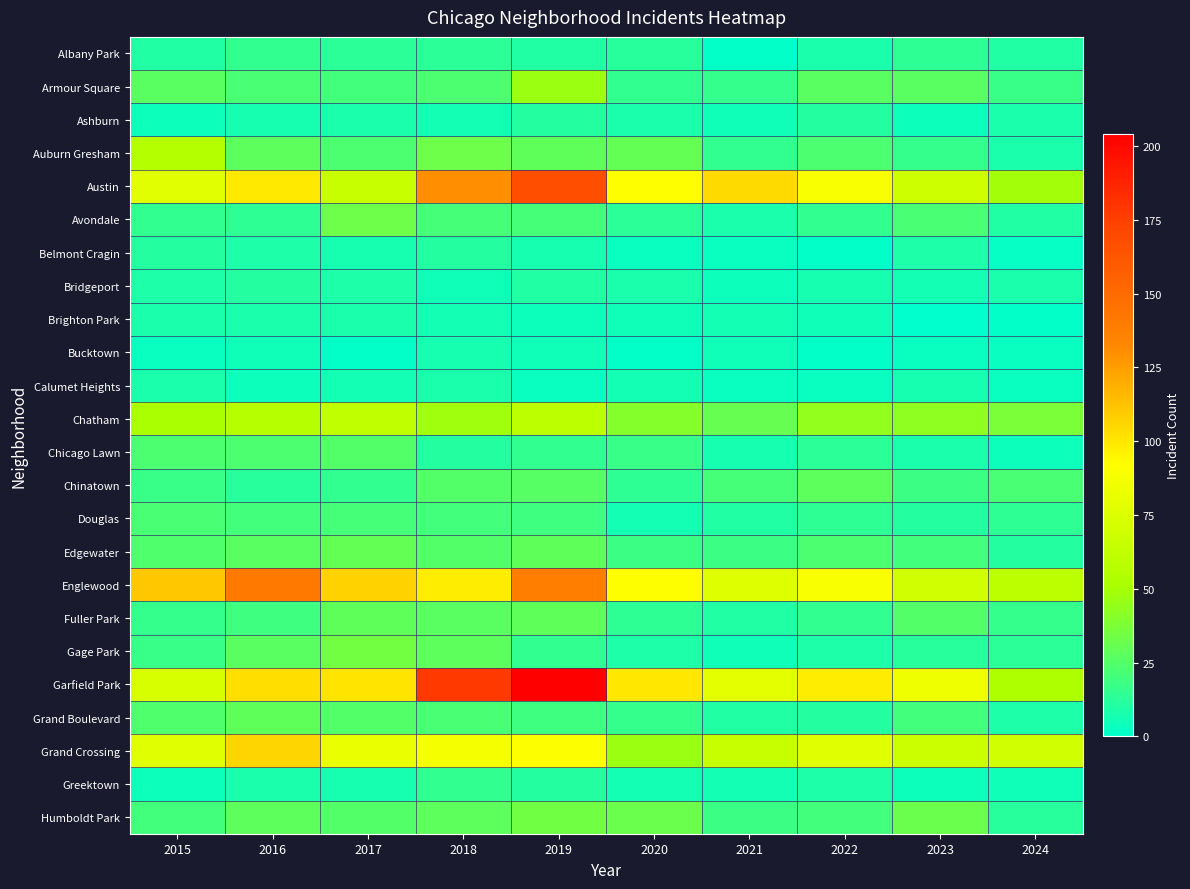

Reading right to left, what are all the values shown in this chart?

Albany Park: 2024=10	2023=14	2022=8	2021=1	2020=12	2019=10	2018=13	2017=13	2016=15	2015=10
Armour Square: 2024=17	2023=27	2022=27	2021=16	2020=15	2019=47	2018=23	2017=20	2016=22	2015=27
Ashburn: 2024=8	2023=4	2022=11	2021=5	2020=8	2019=11	2018=6	2017=8	2016=7	2015=4
Auburn Gresham: 2024=8	2023=16	2022=23	2021=15	2020=30	2019=29	2018=33	2017=23	2016=28	2015=56
Austin: 2024=49	2023=68	2022=89	2021=104	2020=92	2019=167	2018=130	2017=65	2016=99	2015=78
Avondale: 2024=10	2023=22	2022=15	2021=8	2020=13	2019=21	2018=21	2017=33	2016=14	2015=15
Belmont Cragin: 2024=2	2023=9	2022=1	2021=3	2020=3	2019=7	2018=11	2017=7	2016=9	2015=11
Bridgeport: 2024=8	2023=6	2022=7	2021=4	2020=8	2019=10	2018=5	2017=9	2016=11	2015=9
Brighton Park: 2024=1	2023=0	2022=5	2021=6	2020=5	2019=4	2018=6	2017=8	2016=8	2015=8
Bucktown: 2024=3	2023=3	2022=1	2021=5	2020=1	2019=5	2018=7	2017=1	2016=5	2015=3
Calumet Heights: 2024=3	2023=7	2022=3	2021=3	2020=6	2019=3	2018=8	2017=6	2016=4	2015=8
Chatham: 2024=37	2023=43	2022=44	2021=31	2020=40	2019=60	2018=48	2017=62	2016=57	2015=51
Chicago Lawn: 2024=4	2023=8	2022=13	2021=7	2020=17	2019=15	2018=11	2017=25	2016=23	2015=23
Chinatown: 2024=22	2023=18	2022=28	2021=21	2020=14	2019=26	2018=25	2017=15	2016=12	2015=17
Douglas: 2024=14	2023=11	2022=14	2021=10	2020=6	2019=19	2018=20	2017=21	2016=20	2015=22
Edgewater: 2024=11	2023=20	2022=23	2021=18	2020=18	2019=29	2018=25	2017=30	2016=27	2015=24
Englewood: 2024=60	2023=69	2022=90	2021=76	2020=92	2019=138	2018=98	2017=107	2016=142	2015=111
Fuller Park: 2024=16	2023=25	2022=15	2021=10	2020=14	2019=29	2018=27	2017=29	2016=19	2015=16
Gage Park: 2024=13	2023=12	2022=9	2021=5	2020=9	2019=15	2018=28	2017=35	2016=27	2015=17
Garfield Park: 2024=53	2023=85	2022=98	2021=79	2020=100	2019=204	2018=178	2017=101	2016=103	2015=73
Grand Boulevard: 2024=9	2023=20	2022=11	2021=10	2020=16	2019=19	2018=22	2017=25	2016=29	2015=24
Grand Crossing: 2024=69	2023=67	2022=77	2021=66	2020=47	2019=91	2018=88	2017=82	2016=106	2015=77
Greektown: 2024=5	2023=4	2022=9	2021=6	2020=6	2019=11	2018=15	2017=7	2016=8	2015=4
Humboldt Park: 2024=12	2023=32	2022=20	2021=18	2020=32	2019=34	2018=28	2017=25	2016=28	2015=20